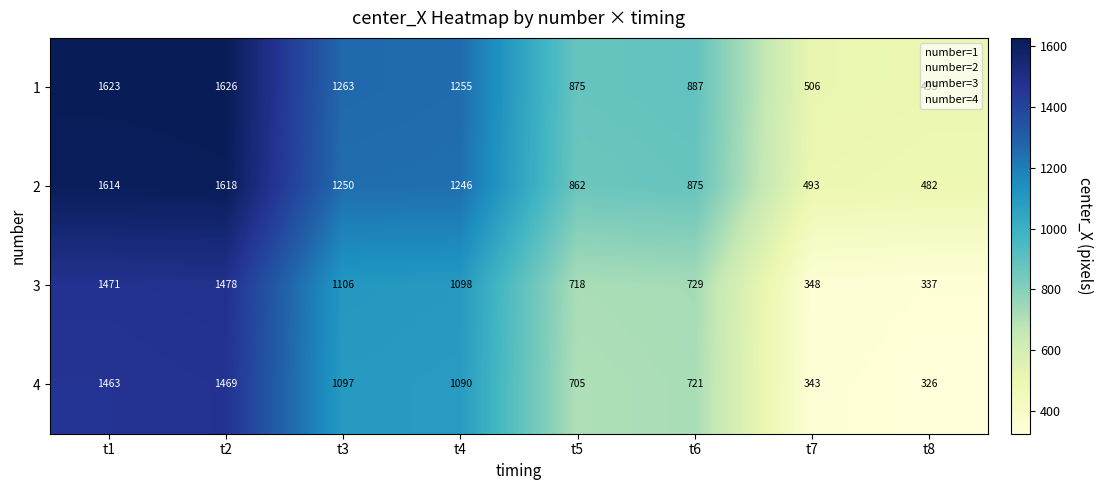

Rank the series at t8 from highest to lowest value.

1, 2, 3, 4